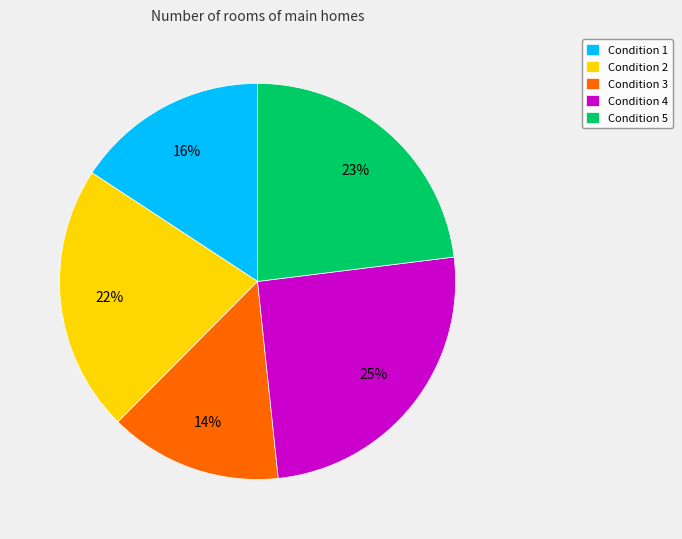

To the nearest percent, what is the difference between the Condition 1 and Condition 3 slice percentages?

2%